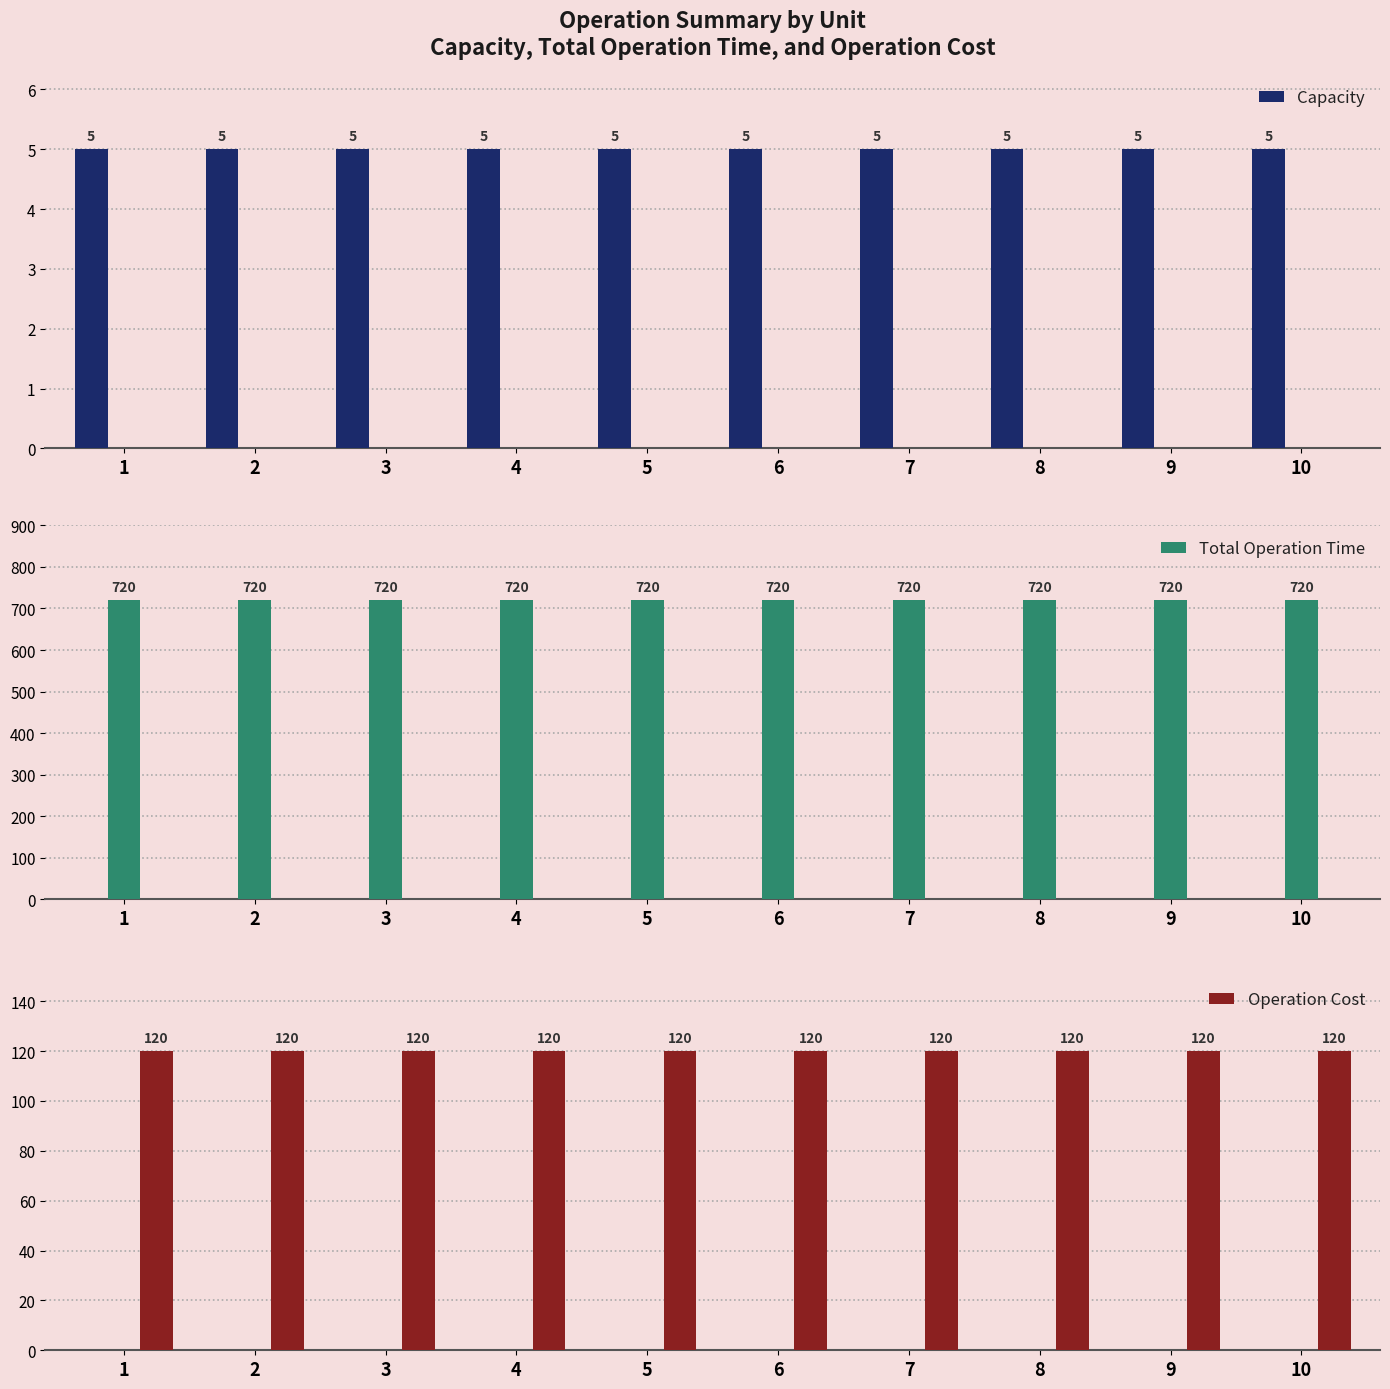

What is the average value of the Capacity series?

5